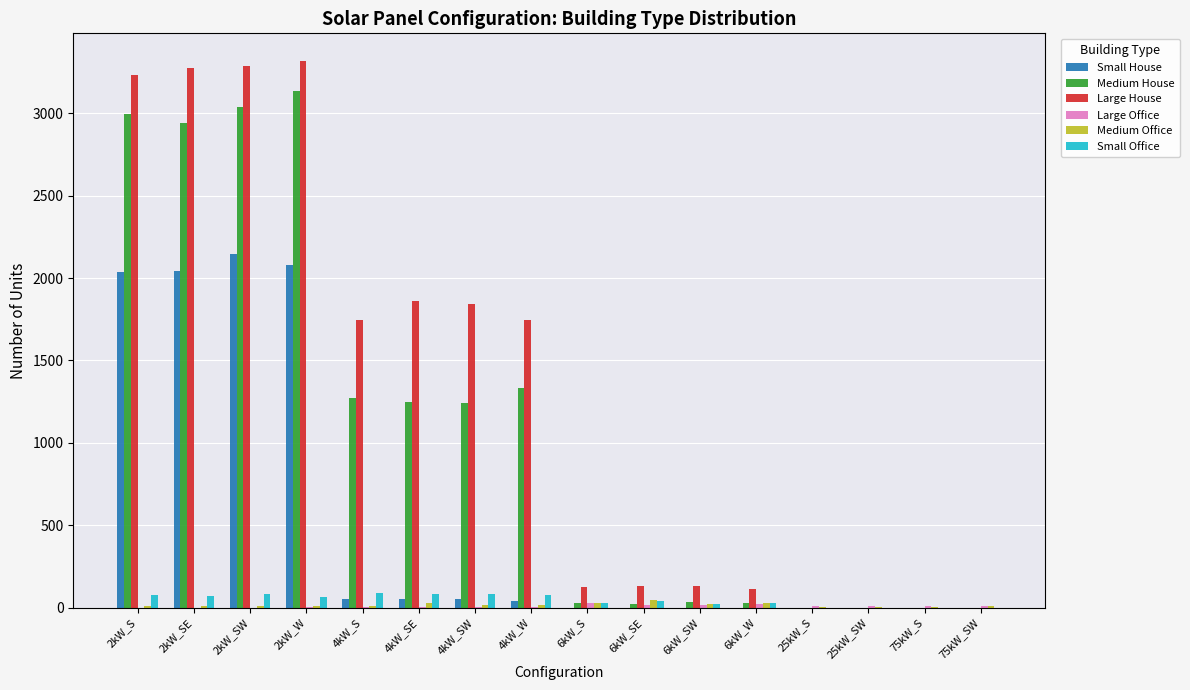

What is the maximum value shown in the chart?

3319